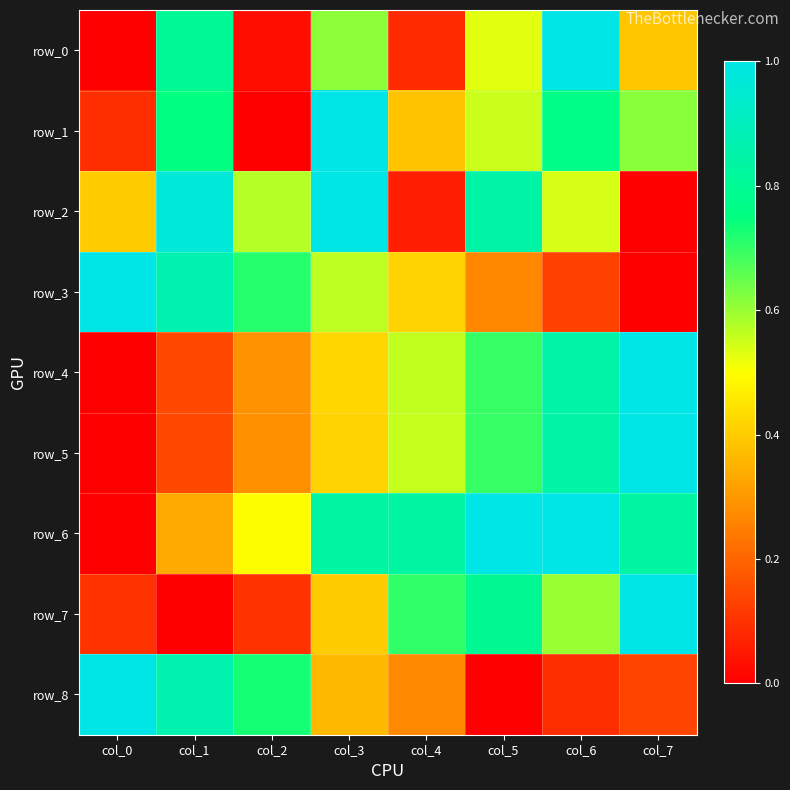

At how many categories does at least one series exceed 0?

8